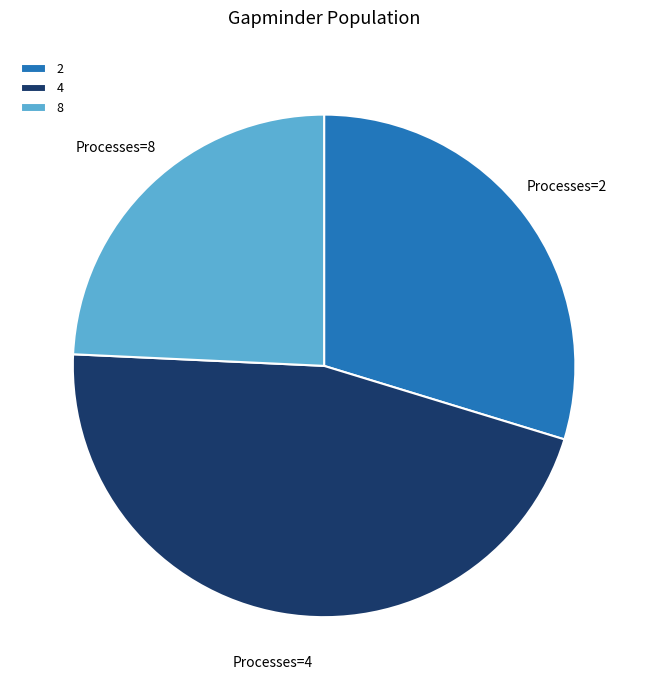

Is there any slice that represents more than half of the pie?

No